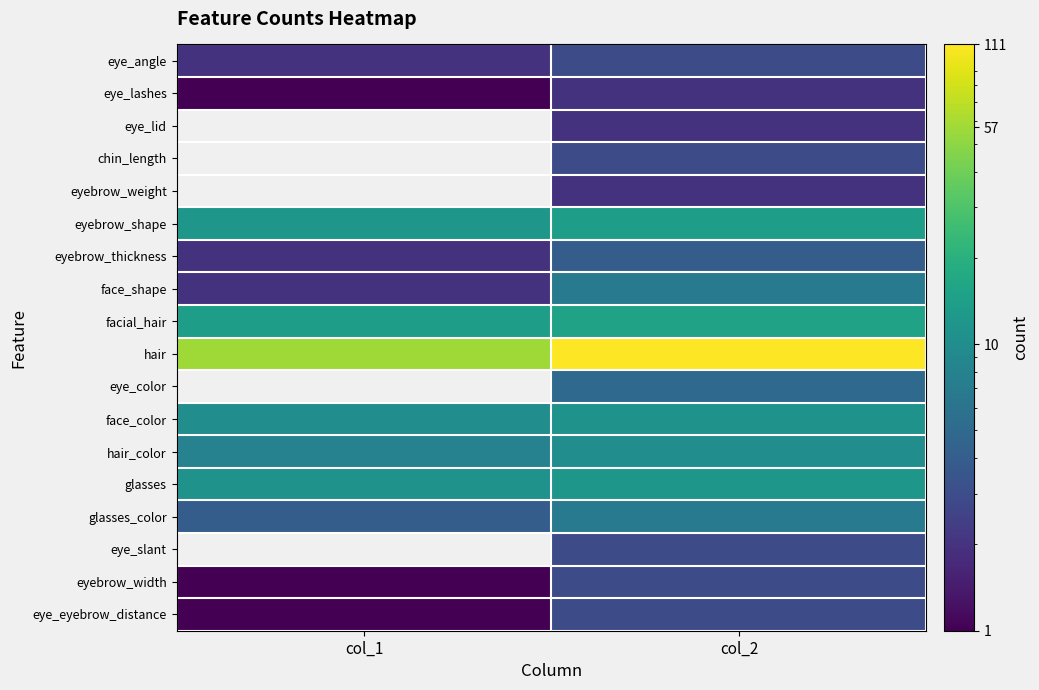

Which label corresponds to the largest value in the chart?

col_2